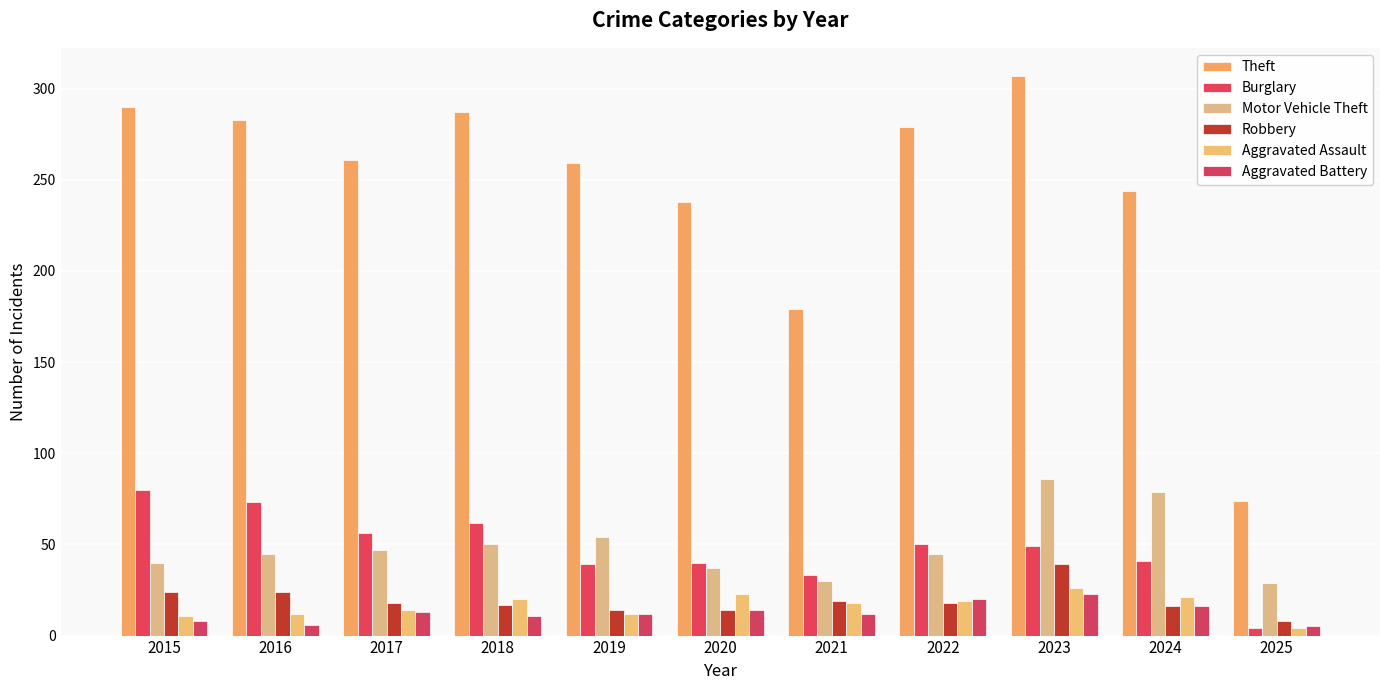

Reading left to right, list all the values displayed in this chart.

Theft: 290	283	261	287	259	238	179	279	307	244	74
Burglary: 80	73	56	62	39	40	33	50	49	41	4
Motor Vehicle Theft: 40	45	47	50	54	37	30	45	86	79	29
Robbery: 24	24	18	17	14	14	19	18	39	16	8
Aggravated Assault: 11	12	14	20	12	23	18	19	26	21	4
Aggravated Battery: 8	6	13	11	12	14	12	20	23	16	5